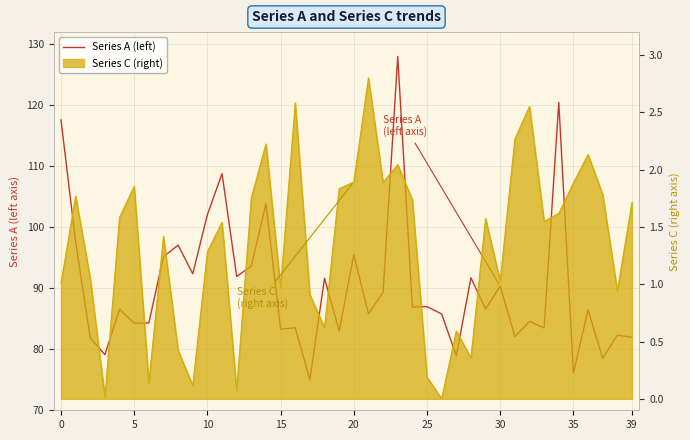

How many points are higher than both their immediate neighbors (excluding endpoints)?

15